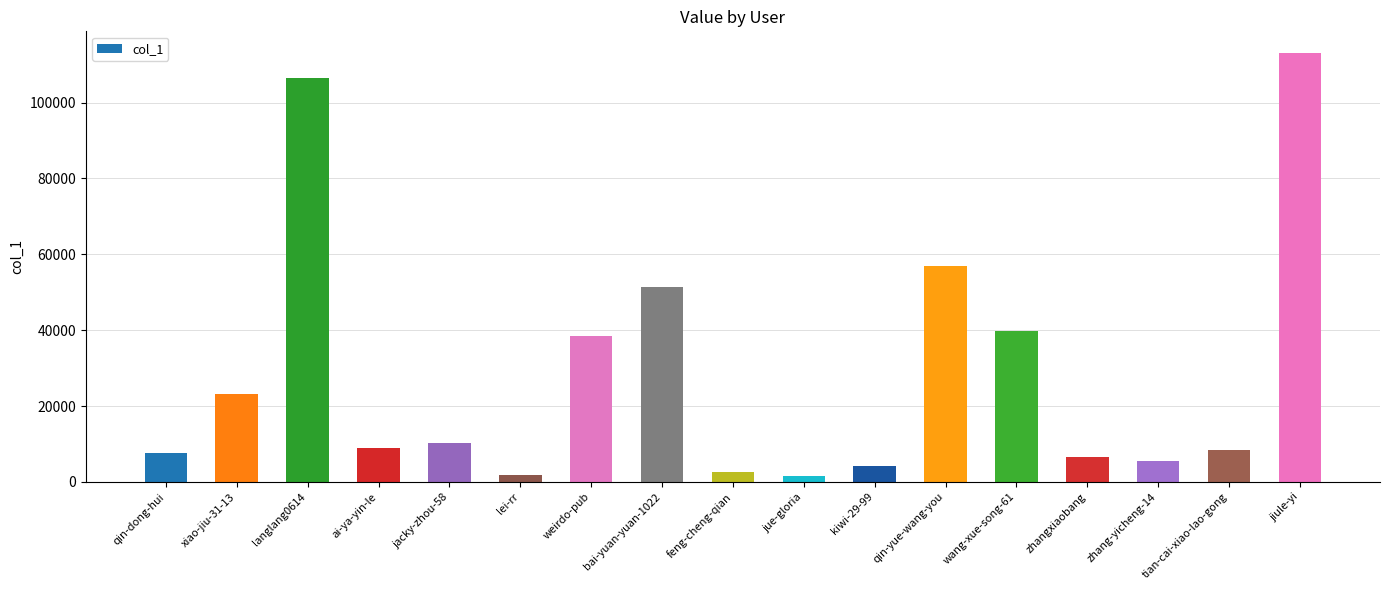

What is the value of the 13th bar from the left?

39703